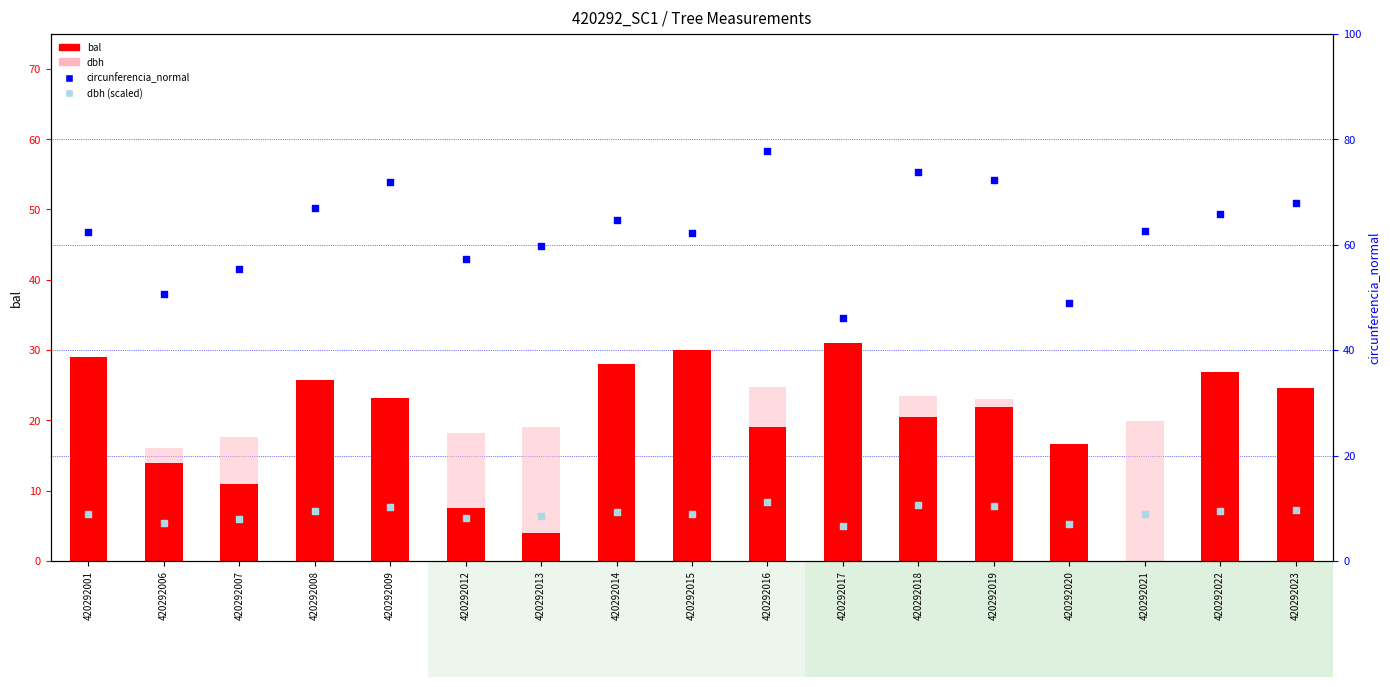

Is the value of dbh (rank) at 420292023 greater than the value of circunferencia_normal at 420292016?

No